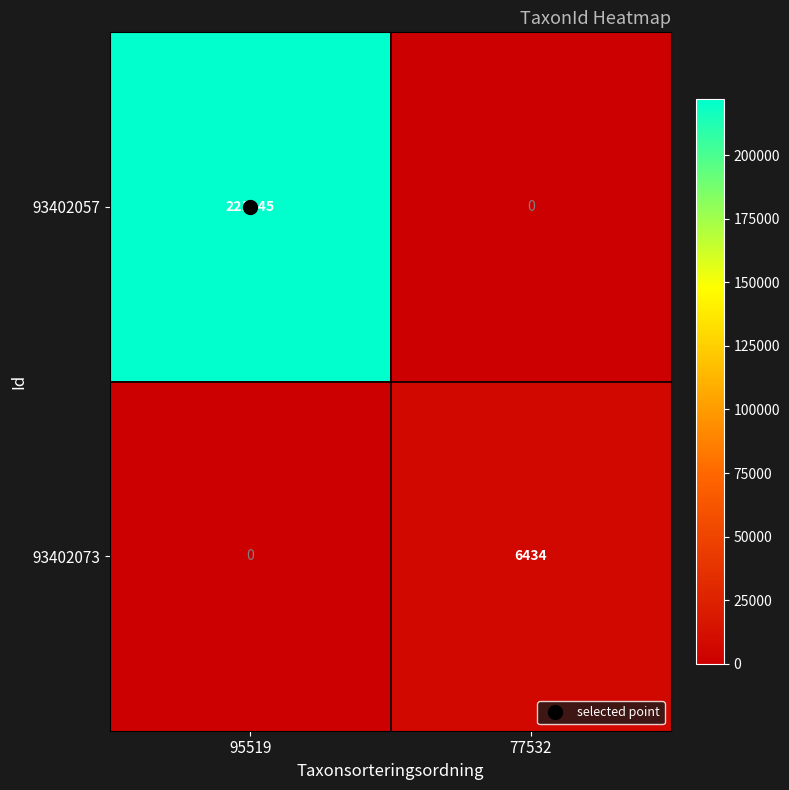

Where is 93402073 nearest to the value 3217?

95519